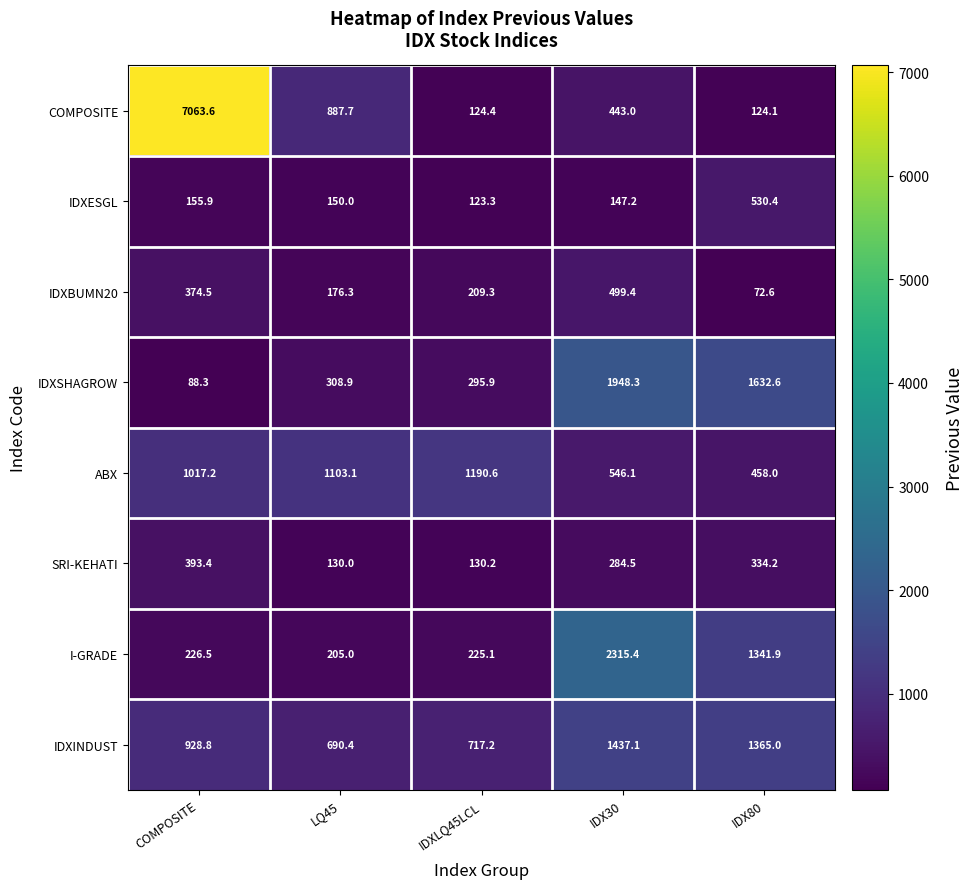

Rank the series at IDX80 from lowest to highest value.

IDXBUMN20, COMPOSITE, SRI-KEHATI, ABX, IDXESGL, I-GRADE, IDXINDUST, IDXSHAGROW